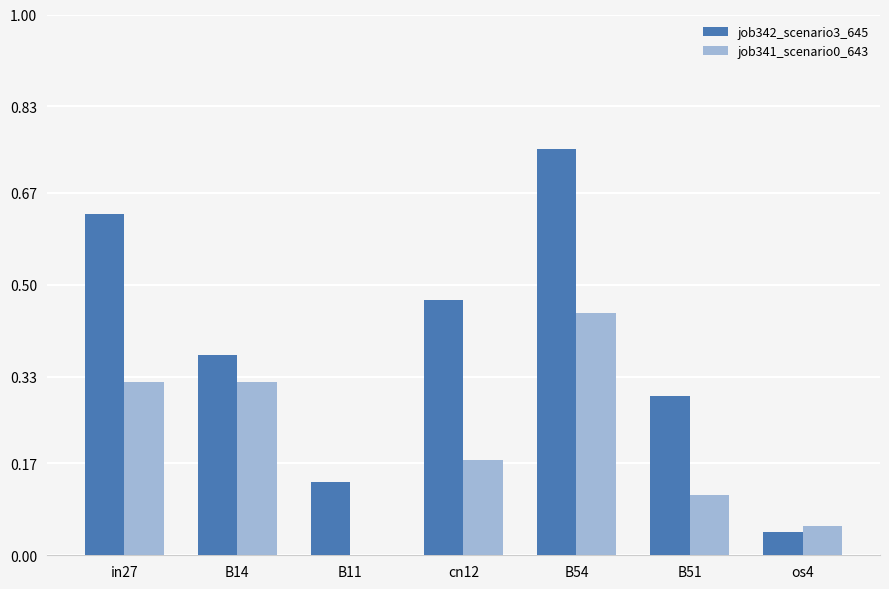

What is the sum of all job341_scenario0_643 values?

1.4